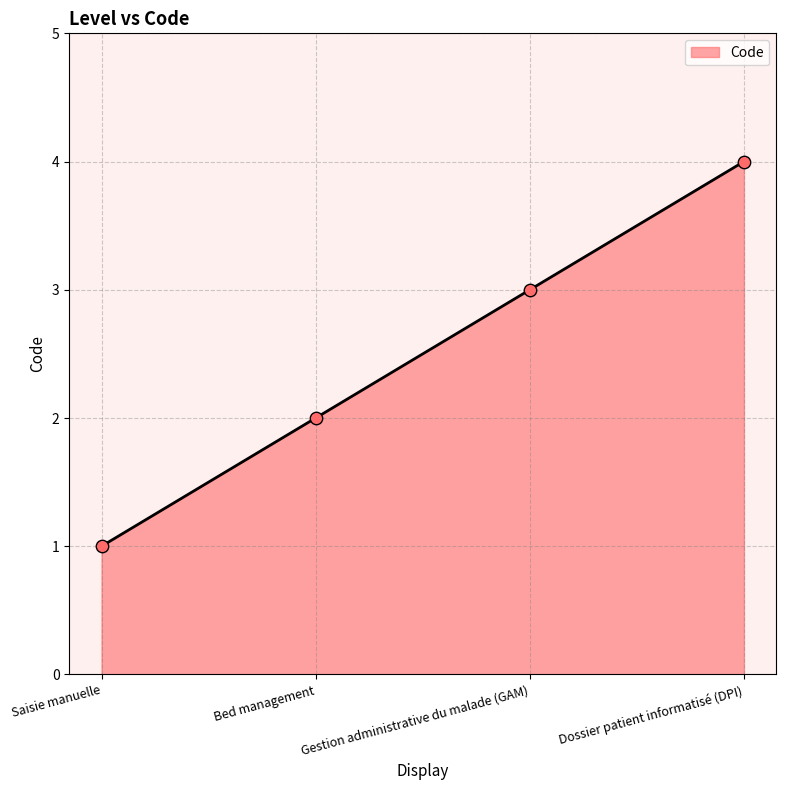

What is the ratio of the value at Bed management to the value at Saisie manuelle?

2.0